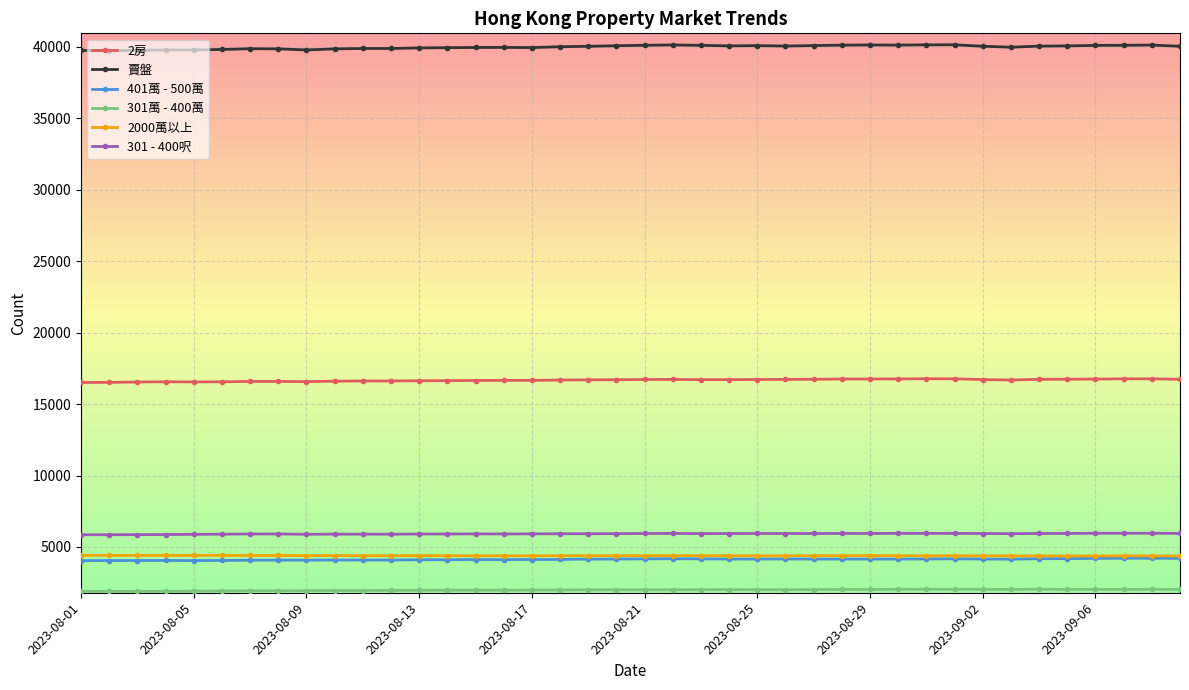

What is the value of the 401萬 - 500萬 point at the 25th from the left?

4158